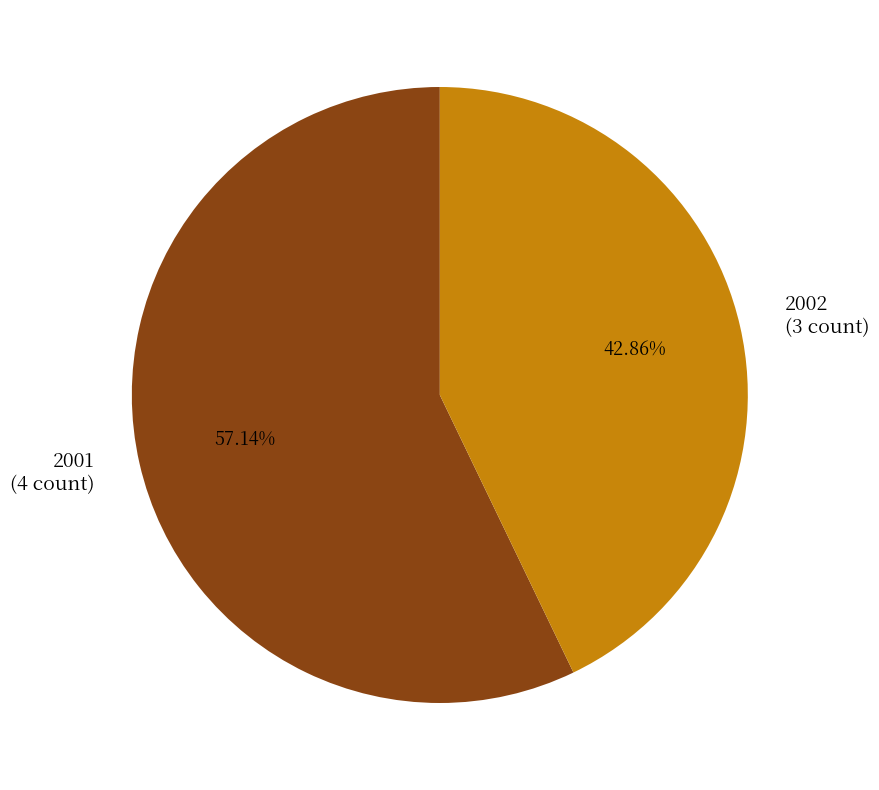

What is the largest slice in the pie chart?

2001